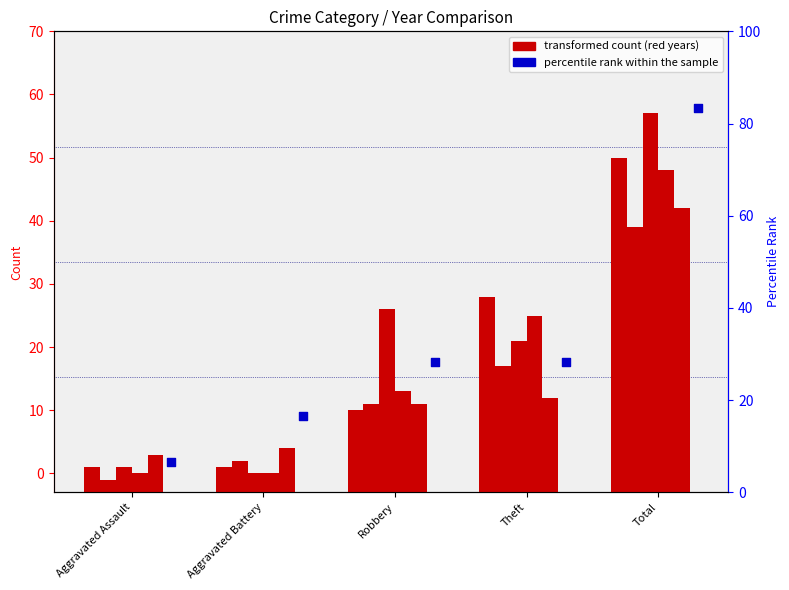

What is the change in value from Aggravated Battery to Total?

+66.7